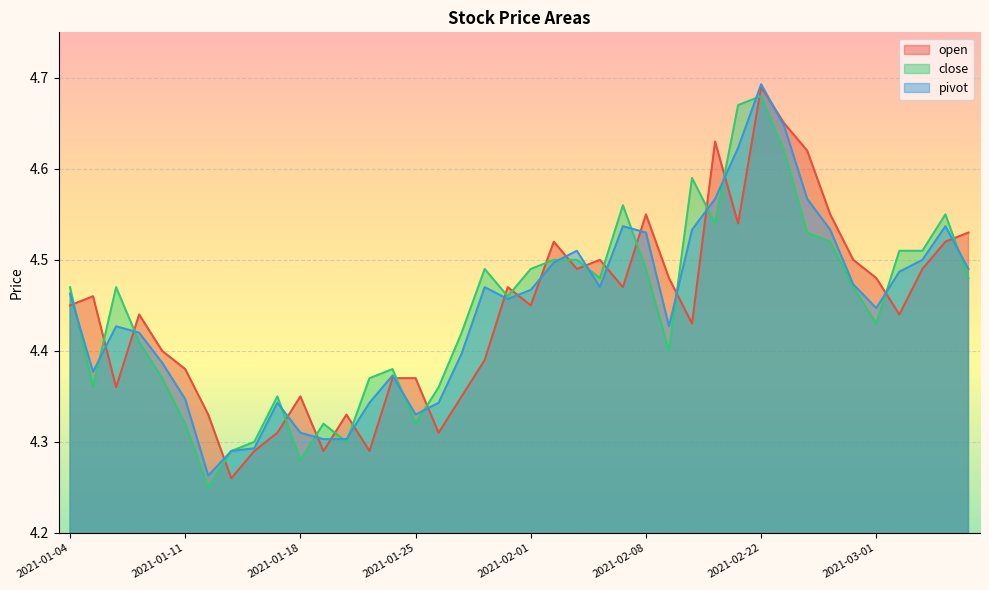

Reading left to right, transcribe all the data shown in this chart.

open: 2021-01-04=4.5	2021-01-05=4.5	2021-01-06=4.4	2021-01-07=4.4	2021-01-08=4.4	2021-01-11=4.4	2021-01-12=4.3	2021-01-13=4.3	2021-01-14=4.3	2021-01-15=4.3	2021-01-18=4.3	2021-01-19=4.3	2021-01-20=4.3	2021-01-21=4.3	2021-01-22=4.4	2021-01-25=4.4	2021-01-26=4.3	2021-01-27=4.3	2021-01-28=4.4	2021-01-29=4.5	2021-02-01=4.5	2021-02-02=4.5	2021-02-03=4.5	2021-02-04=4.5	2021-02-05=4.5	2021-02-08=4.5	2021-02-09=4.5	2021-02-10=4.4	2021-02-18=4.6	2021-02-19=4.5	2021-02-22=4.7	2021-02-23=4.7	2021-02-24=4.6	2021-02-25=4.5	2021-02-26=4.5	2021-03-01=4.5	2021-03-02=4.4	2021-03-03=4.5	2021-03-04=4.5	2021-03-05=4.5
close: 2021-01-04=4.5	2021-01-05=4.4	2021-01-06=4.5	2021-01-07=4.4	2021-01-08=4.4	2021-01-11=4.3	2021-01-12=4.2	2021-01-13=4.3	2021-01-14=4.3	2021-01-15=4.3	2021-01-18=4.3	2021-01-19=4.3	2021-01-20=4.3	2021-01-21=4.4	2021-01-22=4.4	2021-01-25=4.3	2021-01-26=4.4	2021-01-27=4.4	2021-01-28=4.5	2021-01-29=4.5	2021-02-01=4.5	2021-02-02=4.5	2021-02-03=4.5	2021-02-04=4.5	2021-02-05=4.6	2021-02-08=4.5	2021-02-09=4.4	2021-02-10=4.6	2021-02-18=4.5	2021-02-19=4.7	2021-02-22=4.7	2021-02-23=4.6	2021-02-24=4.5	2021-02-25=4.5	2021-02-26=4.5	2021-03-01=4.4	2021-03-02=4.5	2021-03-03=4.5	2021-03-04=4.5	2021-03-05=4.5
pivot: 2021-01-04=4.5	2021-01-05=4.4	2021-01-06=4.4	2021-01-07=4.4	2021-01-08=4.4	2021-01-11=4.3	2021-01-12=4.3	2021-01-13=4.3	2021-01-14=4.3	2021-01-15=4.3	2021-01-18=4.3	2021-01-19=4.3	2021-01-20=4.3	2021-01-21=4.3	2021-01-22=4.4	2021-01-25=4.3	2021-01-26=4.3	2021-01-27=4.4	2021-01-28=4.5	2021-01-29=4.5	2021-02-01=4.5	2021-02-02=4.5	2021-02-03=4.5	2021-02-04=4.5	2021-02-05=4.5	2021-02-08=4.5	2021-02-09=4.4	2021-02-10=4.5	2021-02-18=4.6	2021-02-19=4.6	2021-02-22=4.7	2021-02-23=4.6	2021-02-24=4.6	2021-02-25=4.5	2021-02-26=4.5	2021-03-01=4.4	2021-03-02=4.5	2021-03-03=4.5	2021-03-04=4.5	2021-03-05=4.5